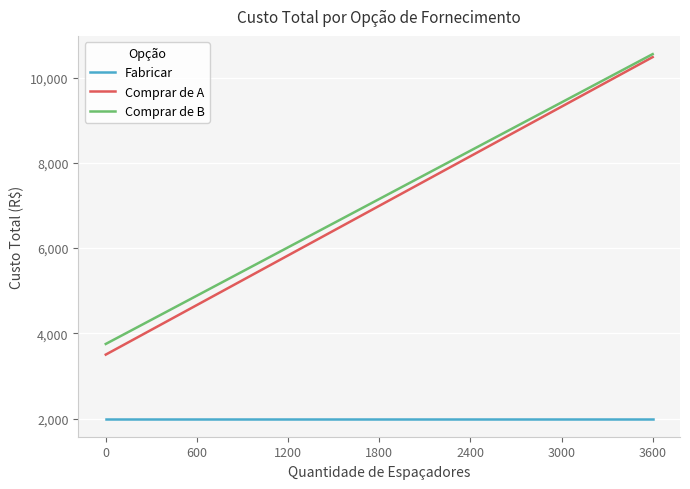

True or false: Comprar de B and Fabricar cross at least once.

False